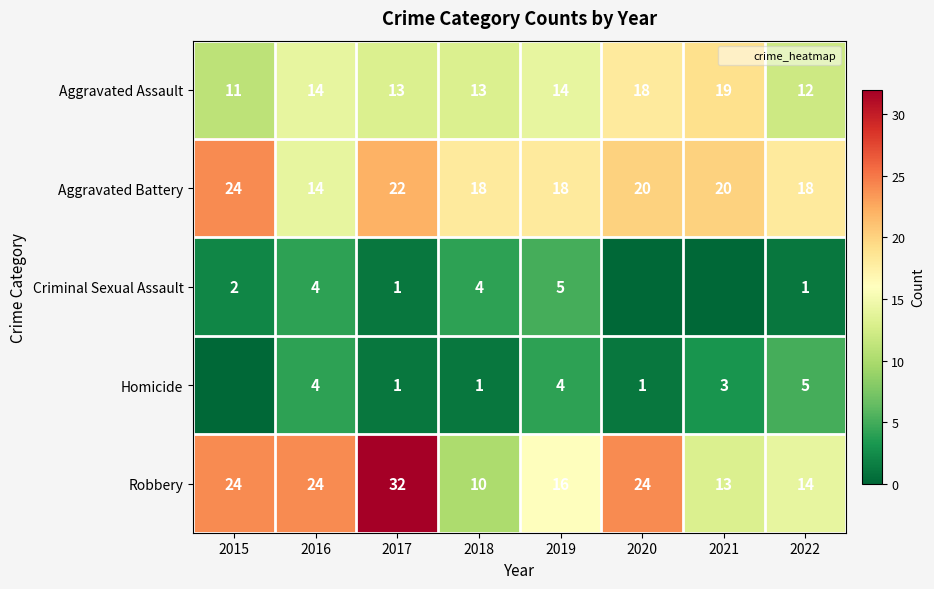

True or false: Homicide has a value of 1 at 2020.

True